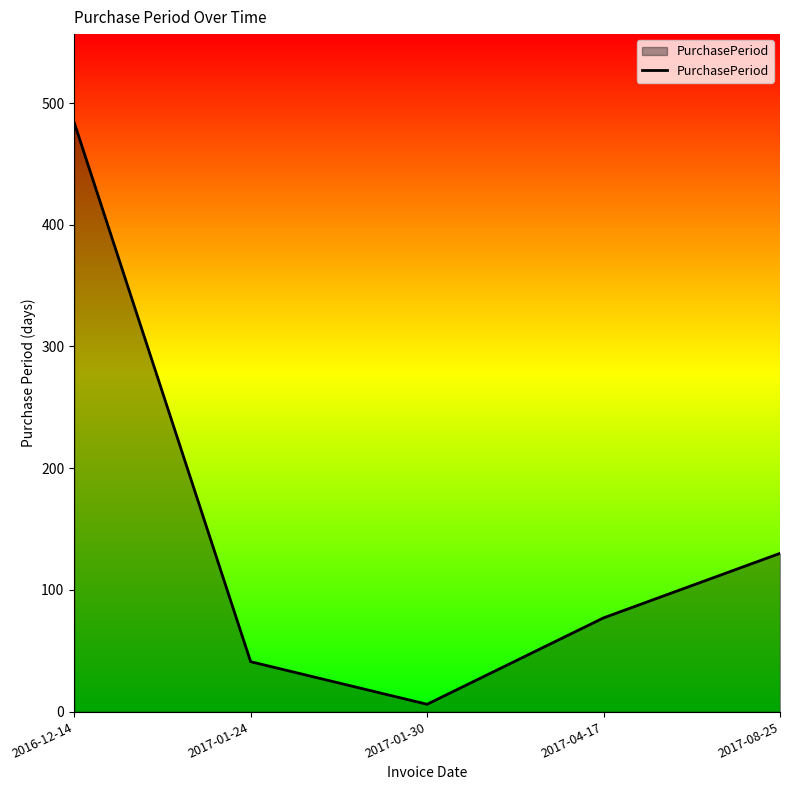

How many lines are shown in the chart?

1